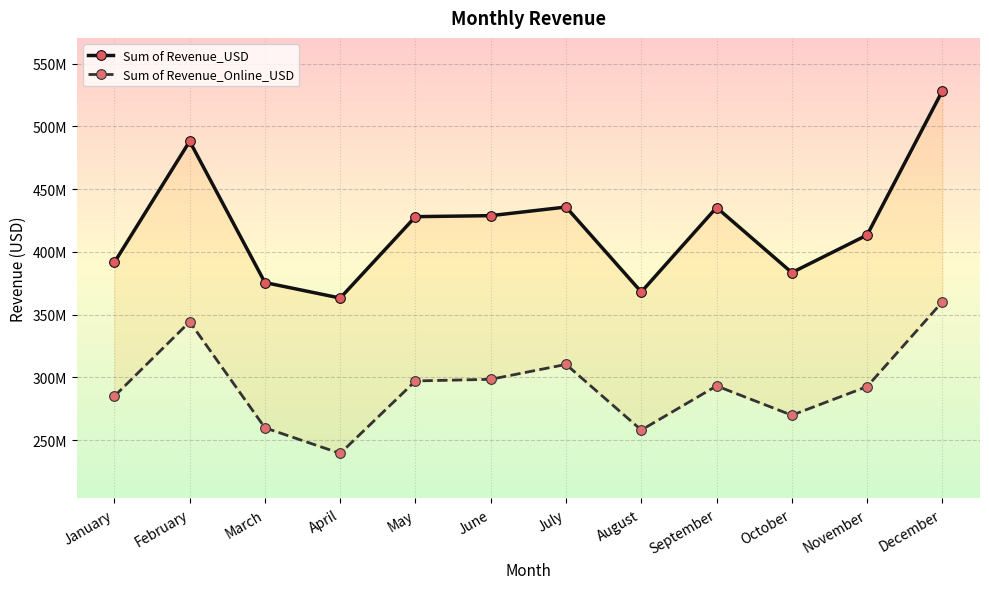

What is the difference between the Sum of Revenue_Online_USD values at June and January?

13475467.5